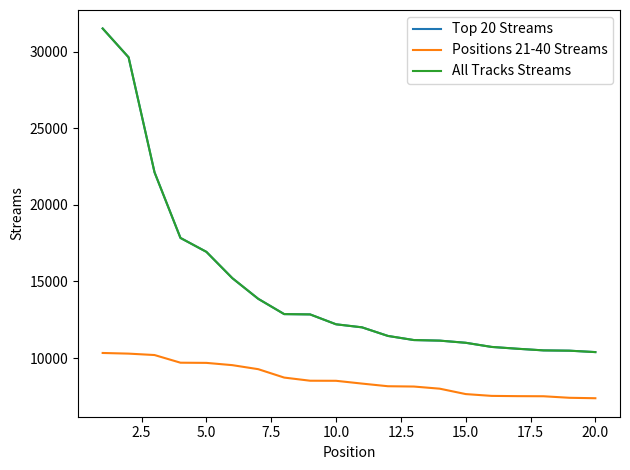

Is this an area chart (filled region under the line)?

No